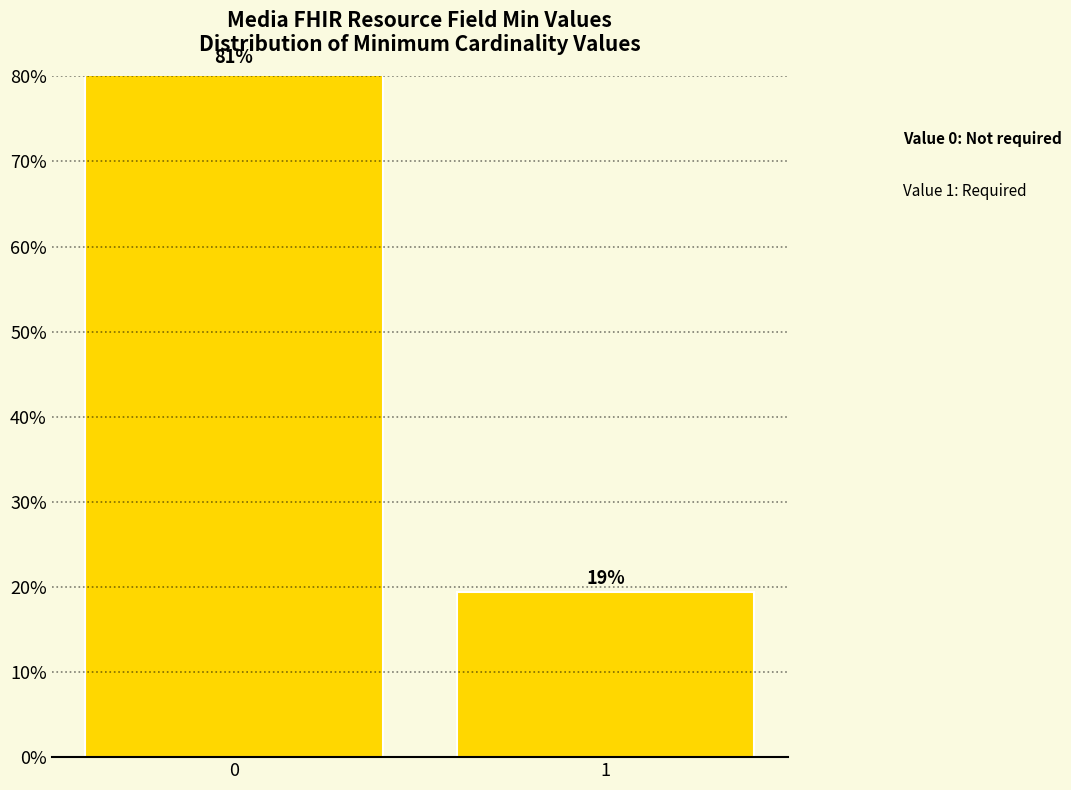

What is the minimum value shown in the chart?

19.4